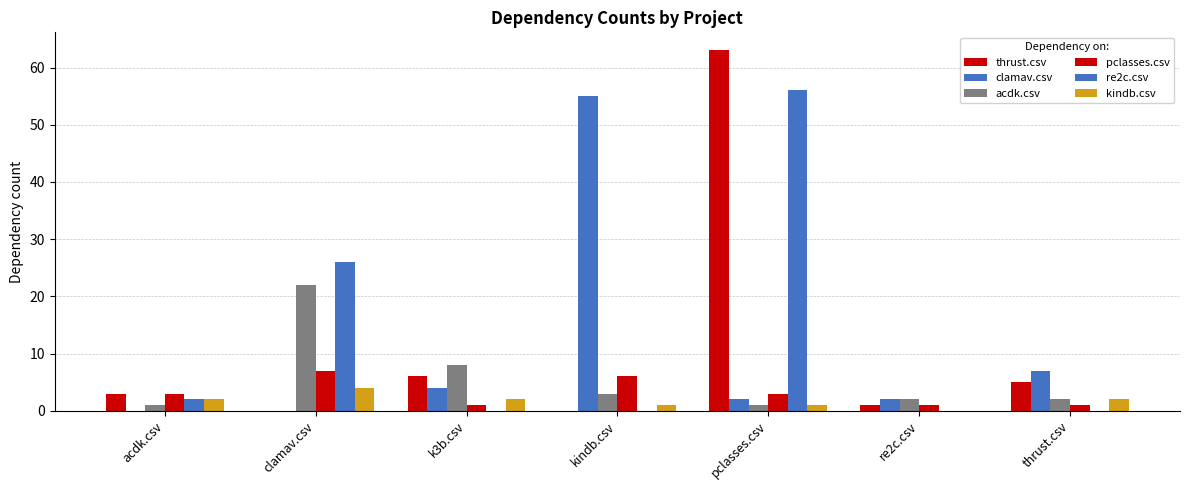

List the series in order of their peak value, lowest first.

kindb.csv, pclasses.csv, acdk.csv, clamav.csv, re2c.csv, thrust.csv